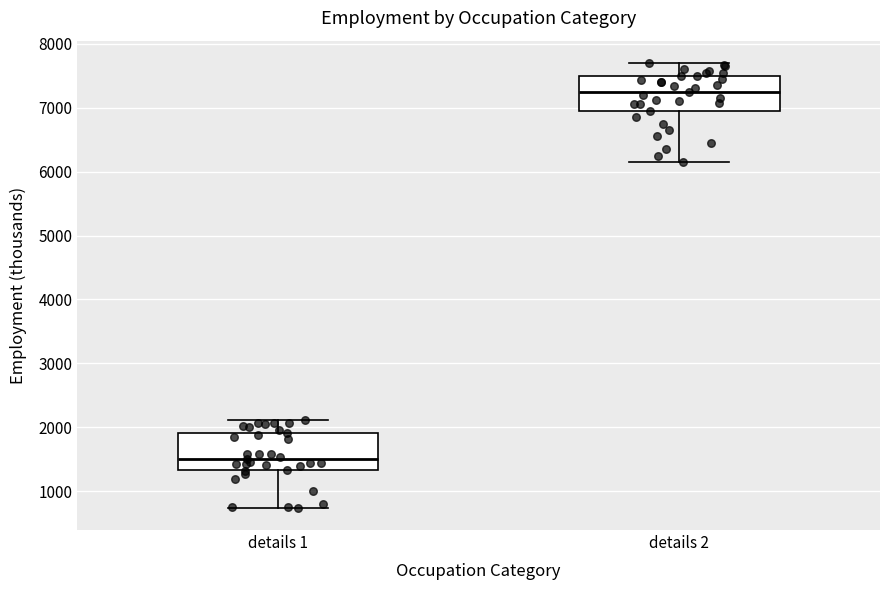

Where is the upper edge of the box for details 1 on the y-axis? The values are not printed on the chart, so give them approximately, as read against the axis.

1900